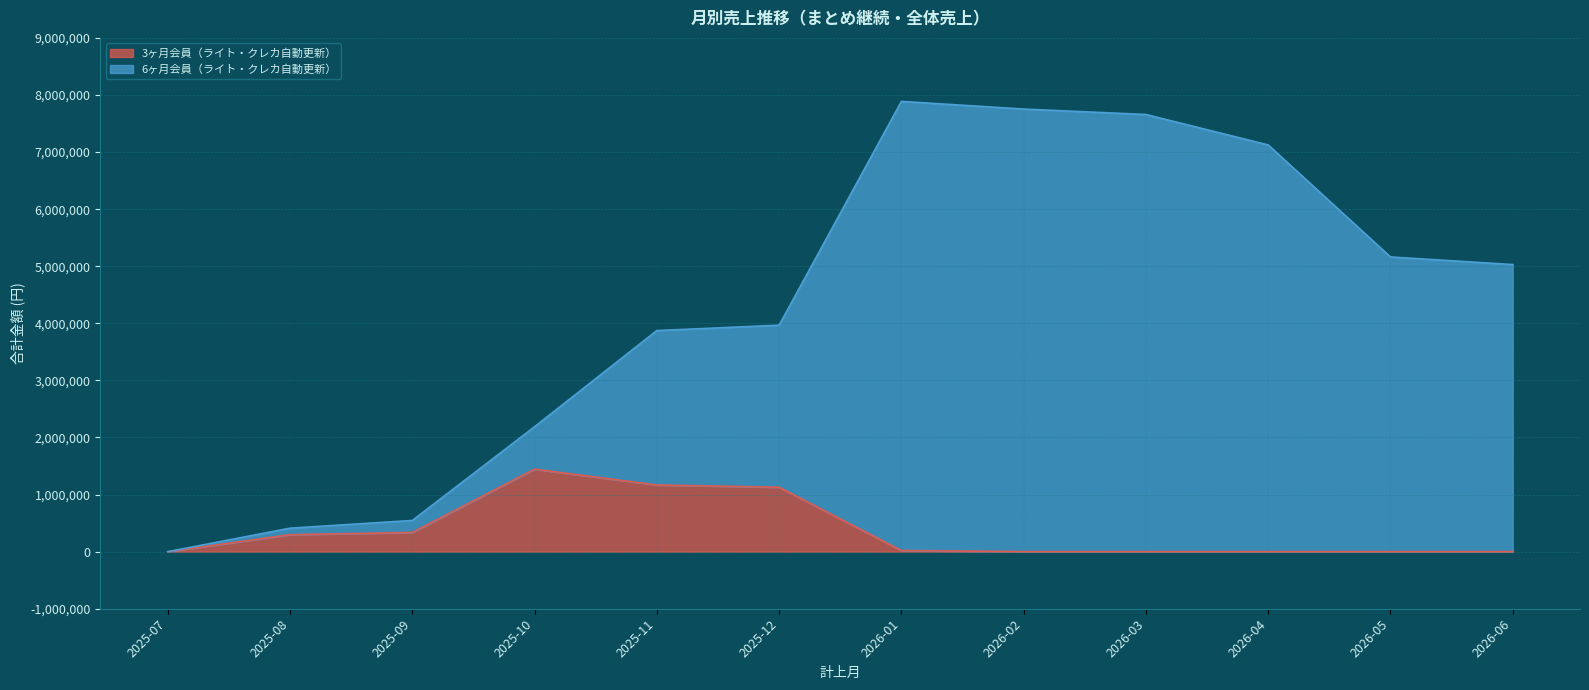

What is the sum of the 6ヶ月会員（ライト・クレカ自動更新） values at 2025-11 and 2025-09?

4419450